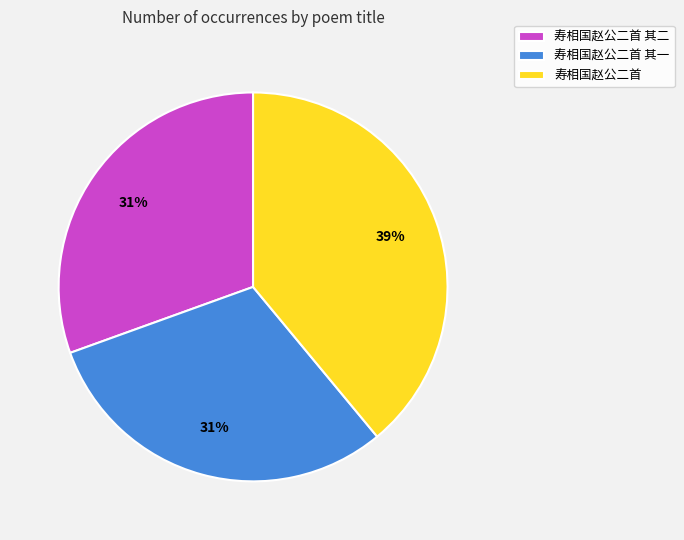

How many segments does this pie chart have?

3